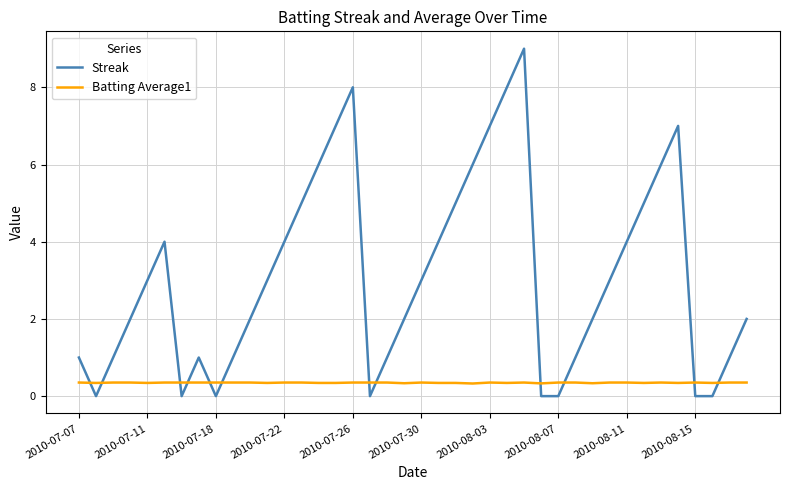

What is the sum of all Batting Average1 values?

13.9